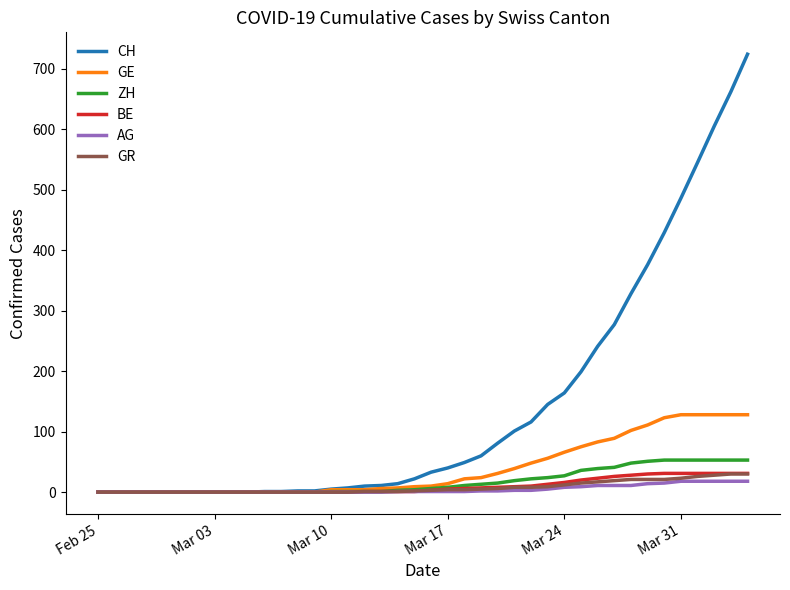

What are all the series names shown in the legend?

CH, GE, ZH, BE, AG, GR